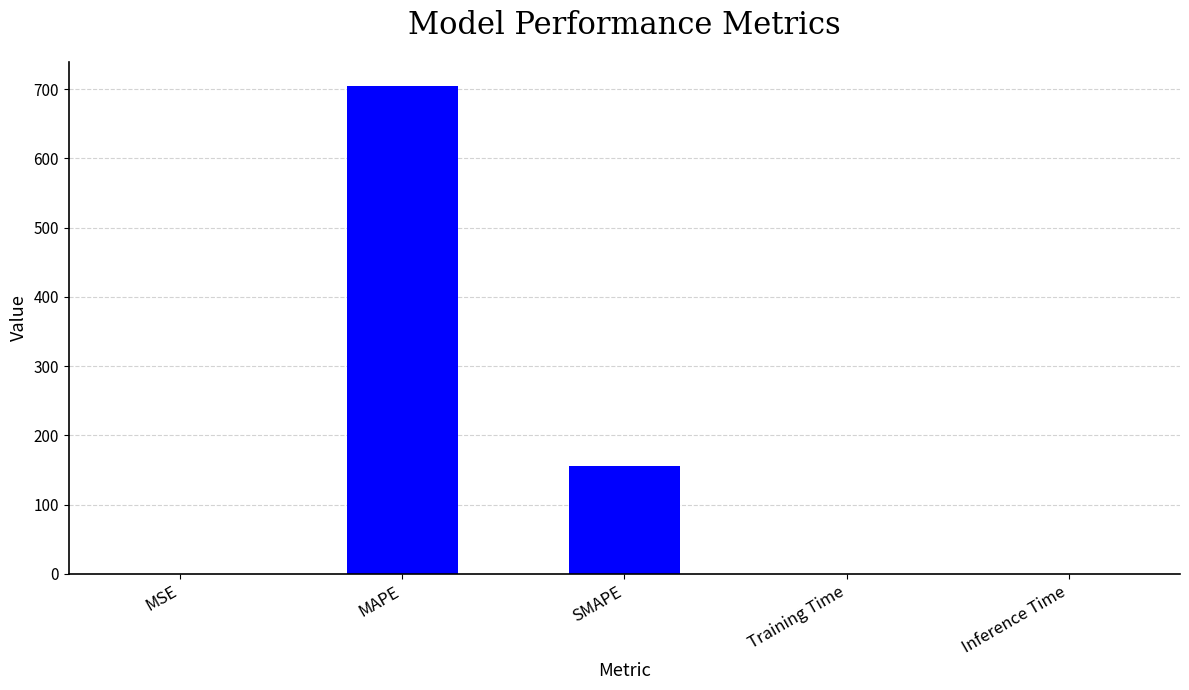

Where is the data nearest to the value 352?

SMAPE